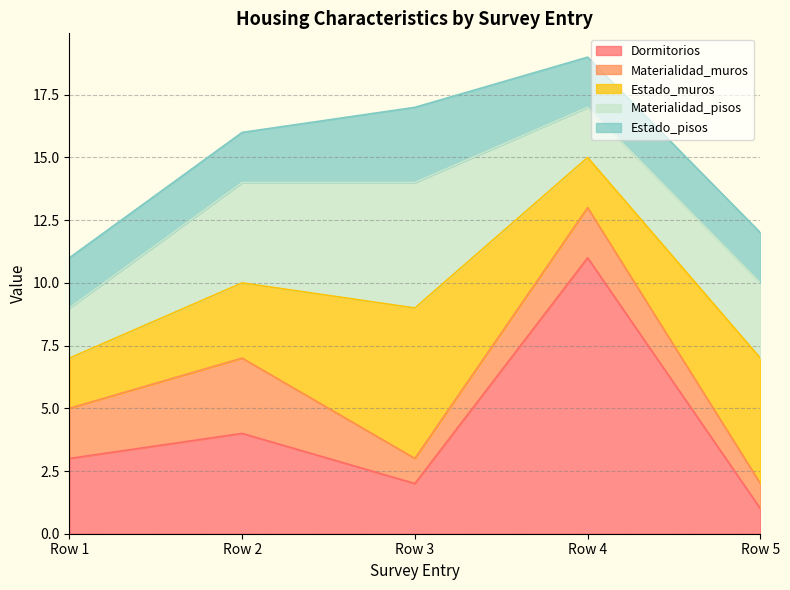

Which label corresponds to the largest value in the chart?

Row 4